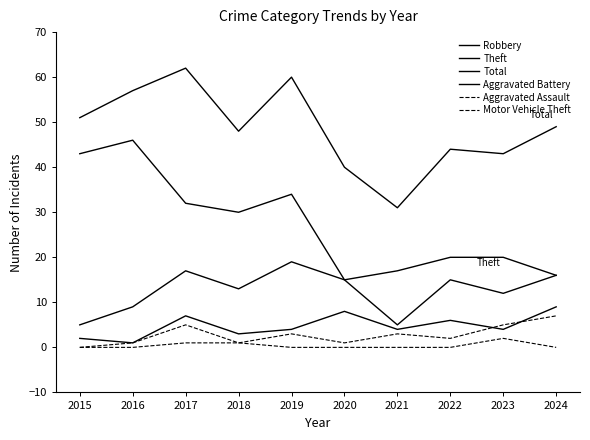

Which series has the largest range (max minus min)?

Theft